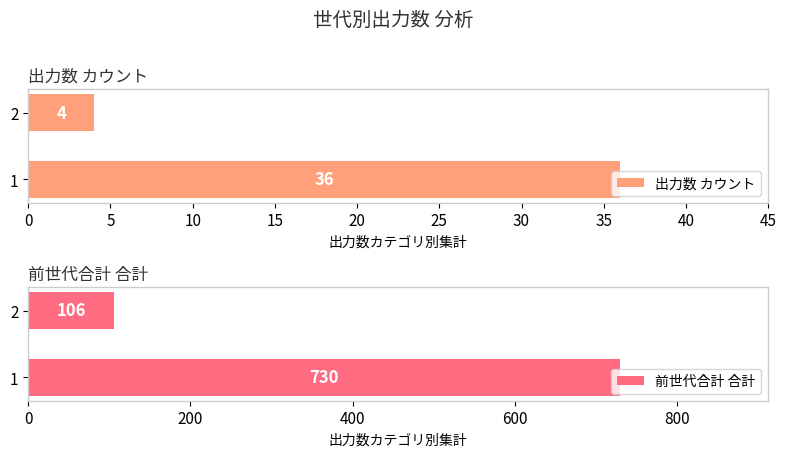

How many bars are there in each group?

2